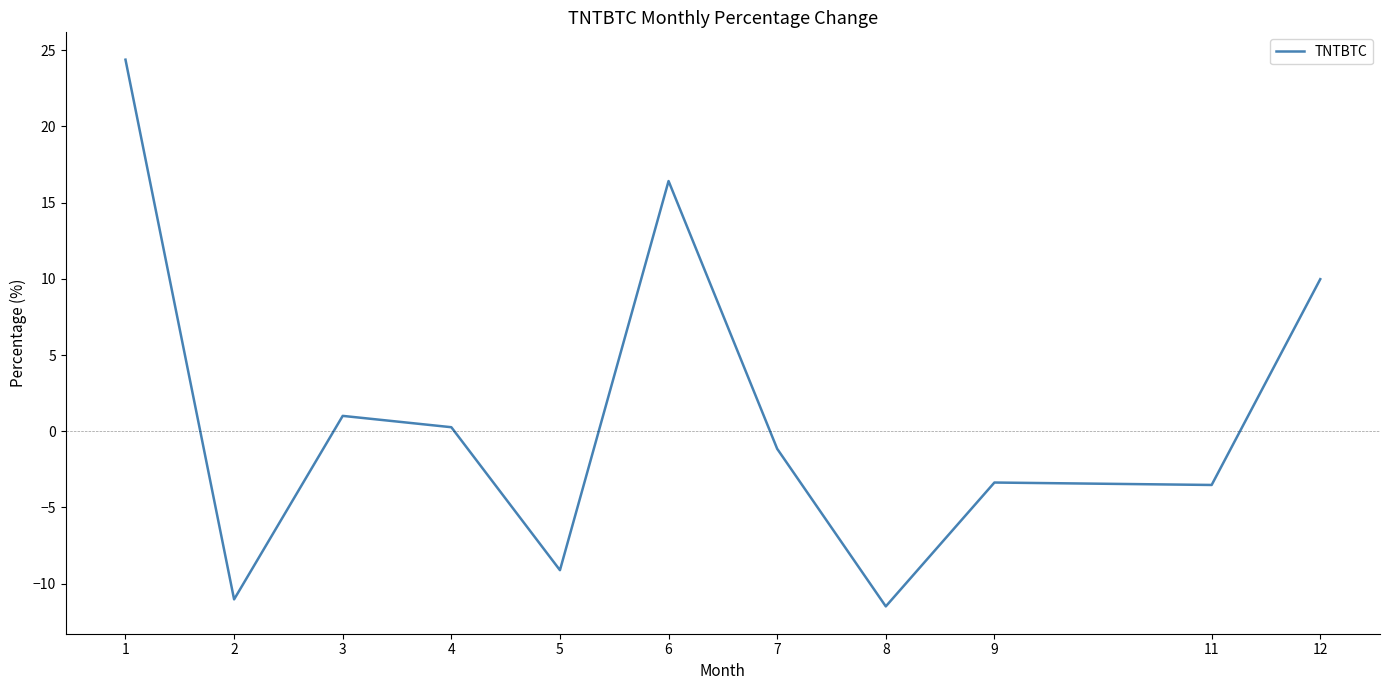

What is the sum of all values?

12.3